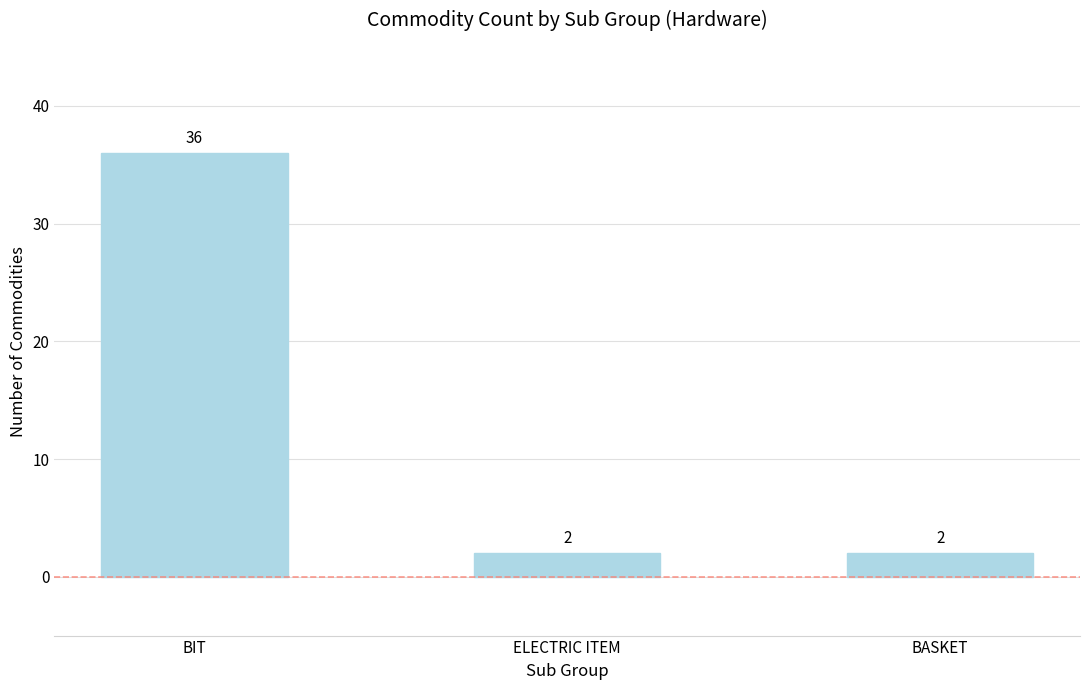

What position from the left is ELECTRIC ITEM?

2